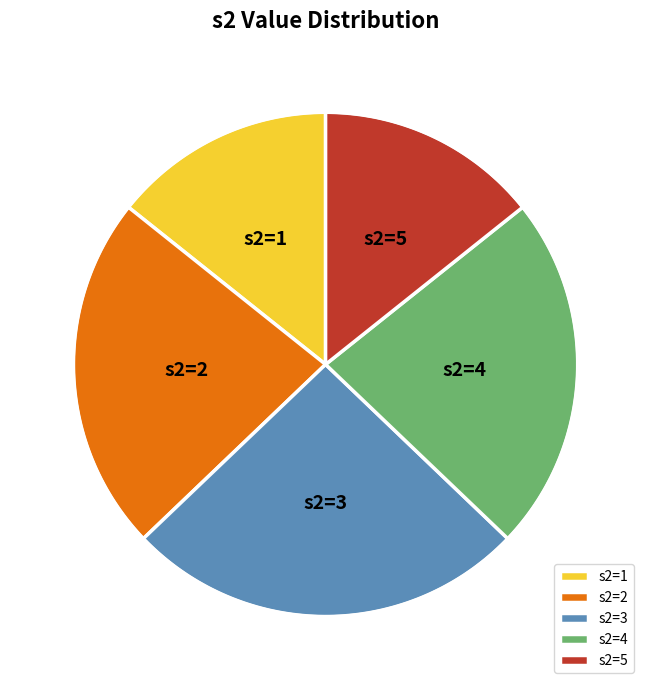

Is there any slice that represents more than half of the pie?

No